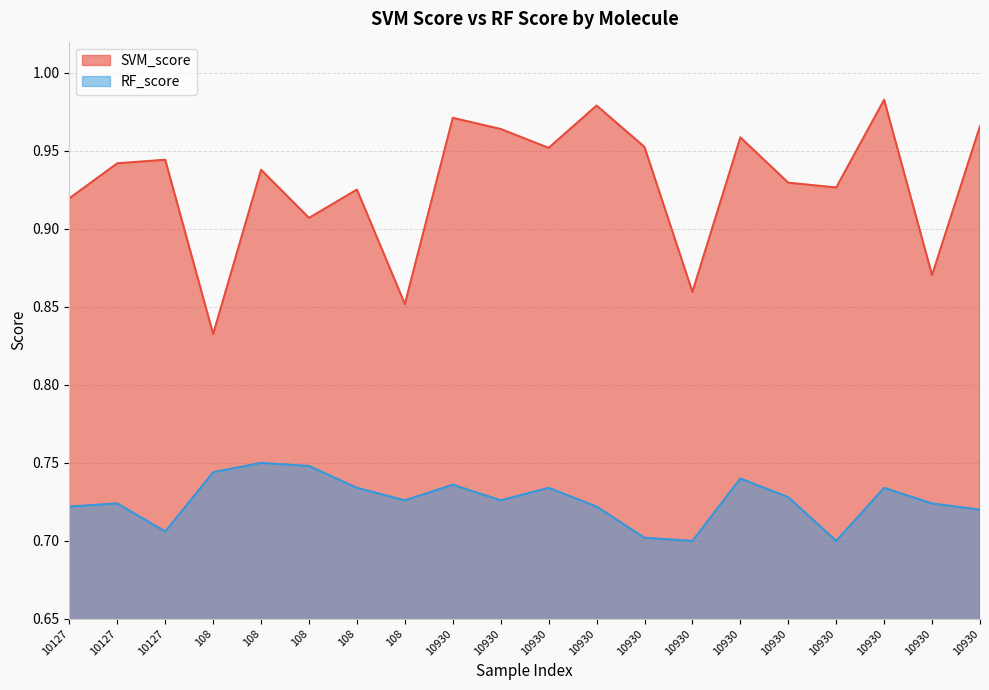

Rank the series by their maximum value, from lowest to highest.

RF_score, SVM_score